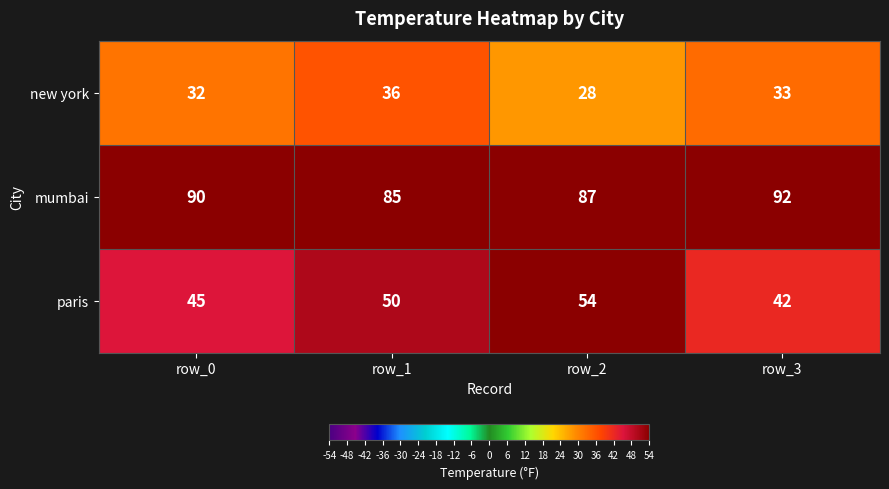

Between row_1 and row_3, which series saw the biggest shift?

paris